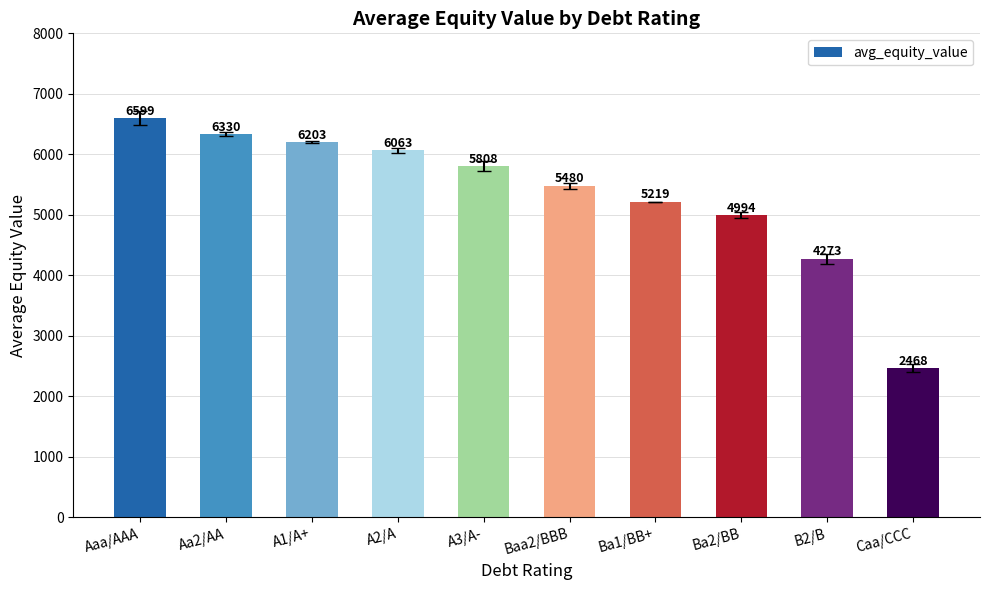

Is it true that the value at Ba2/BB is 4994.0?

True